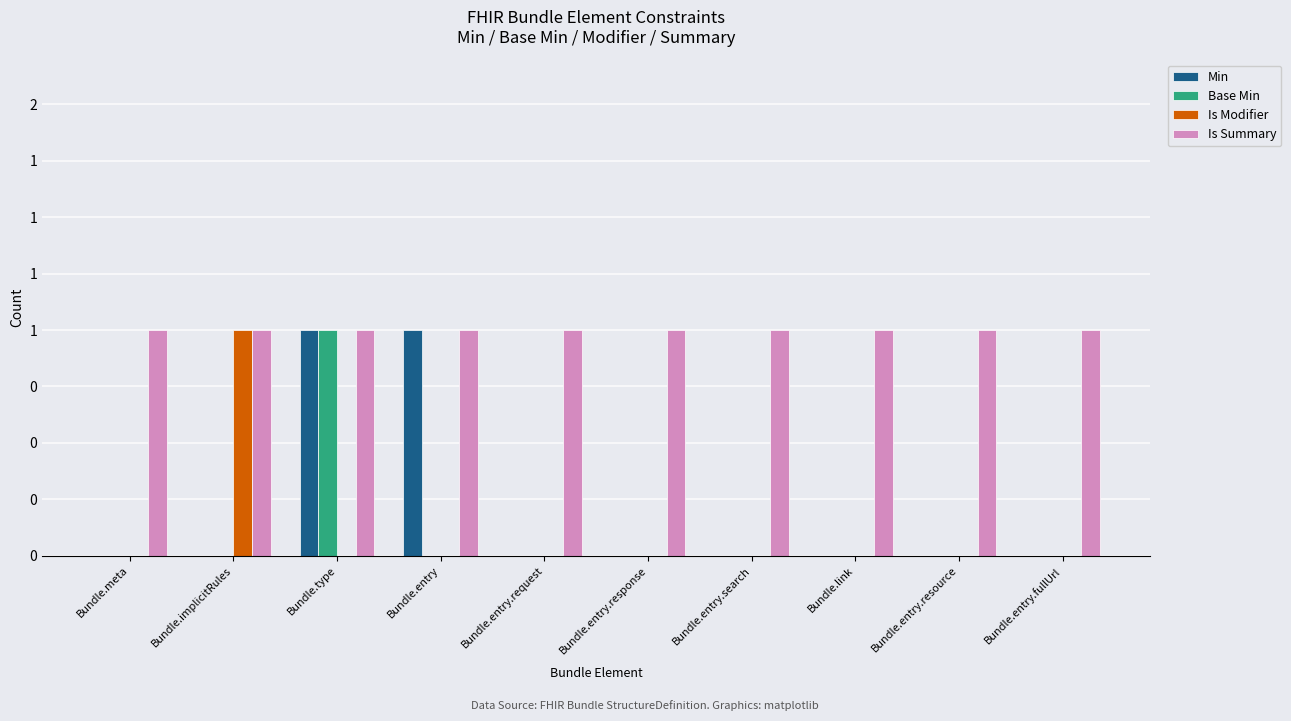

Which has a higher value, Bundle.meta or Bundle.implicitRules?

Bundle.meta